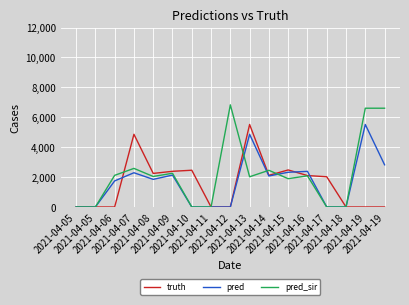

Does the chart have visible grid lines?

Yes